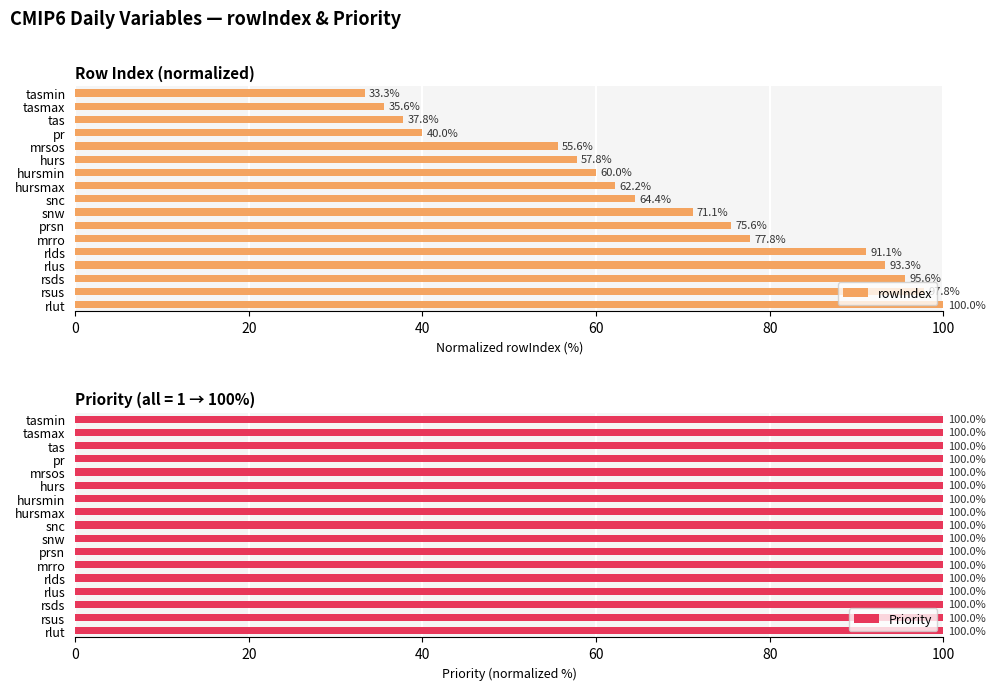

Is it true that rowIndex equals 121.4 at rlus?

False